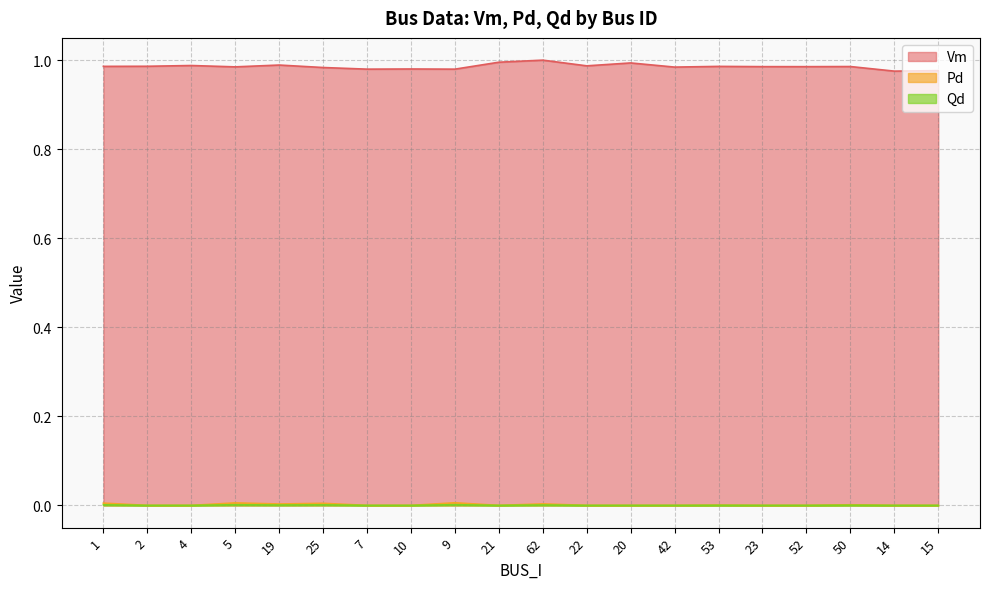

What is the average value of the Vm series?

1.0